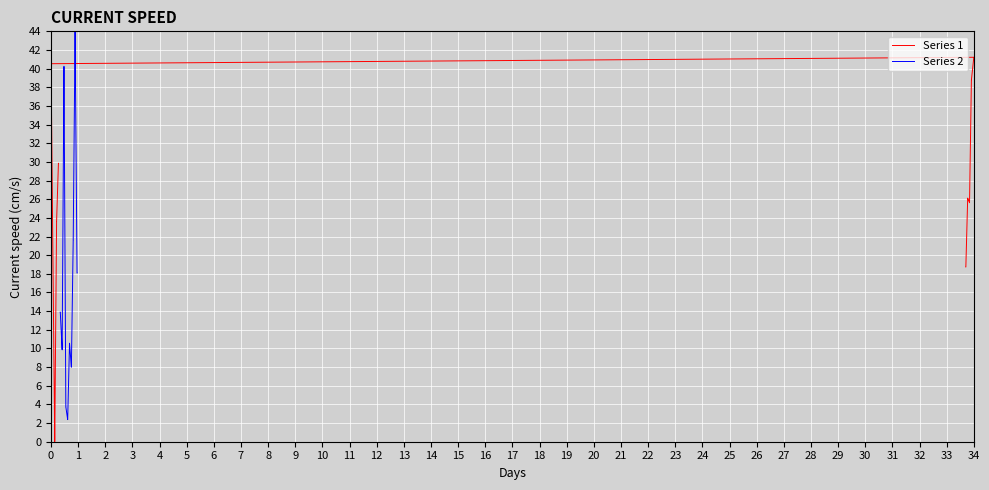

True or false: Series 1 has a value of 50.8 at 19.

False